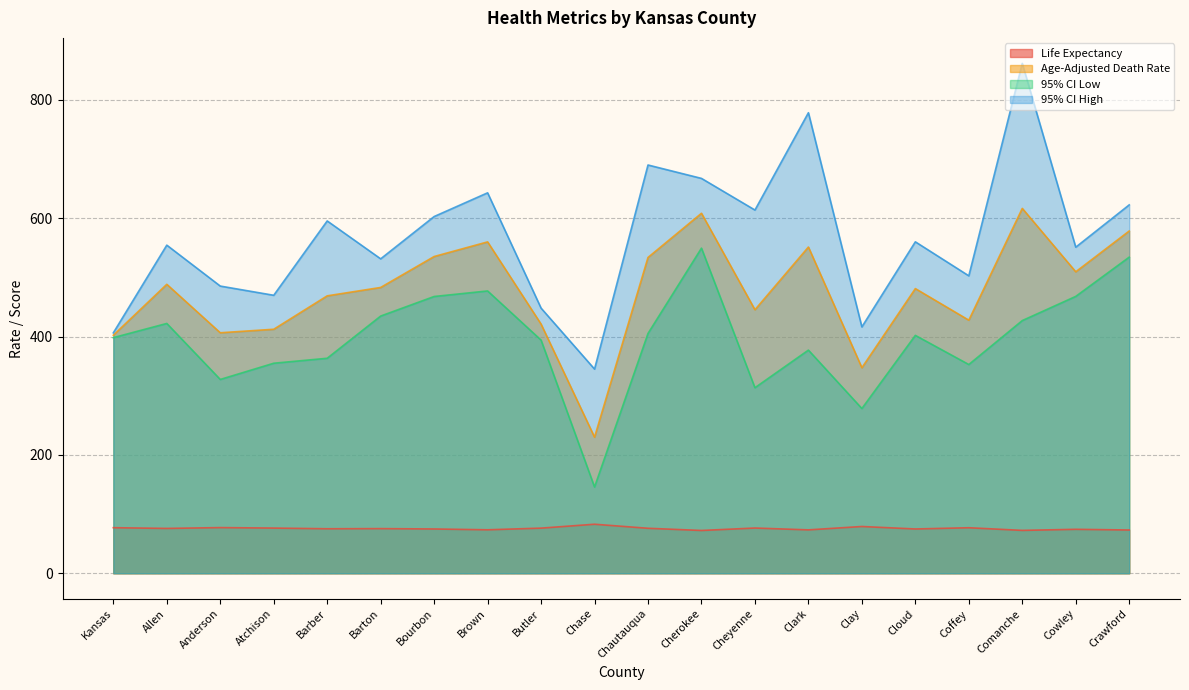

What is the sum of all Life Expectancy values?

1512.9